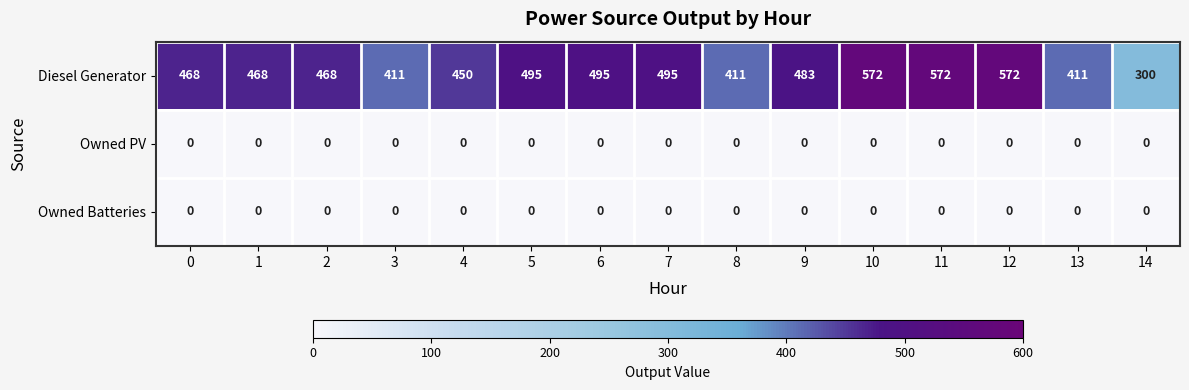

What is the average value of the Diesel Generator series?

471